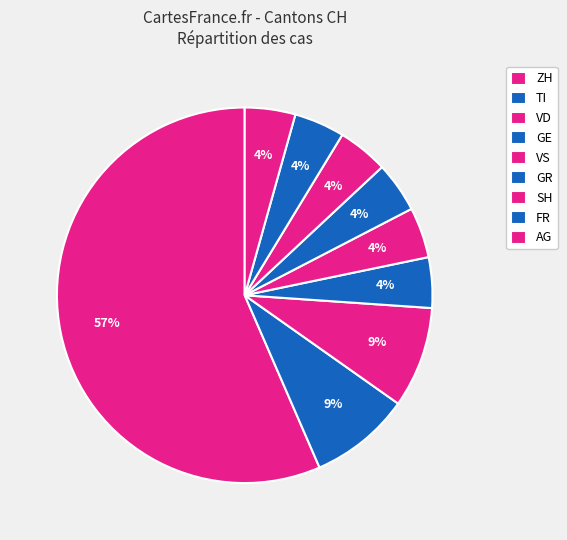

The VS slice represents 1% of the pie. True or false?

False